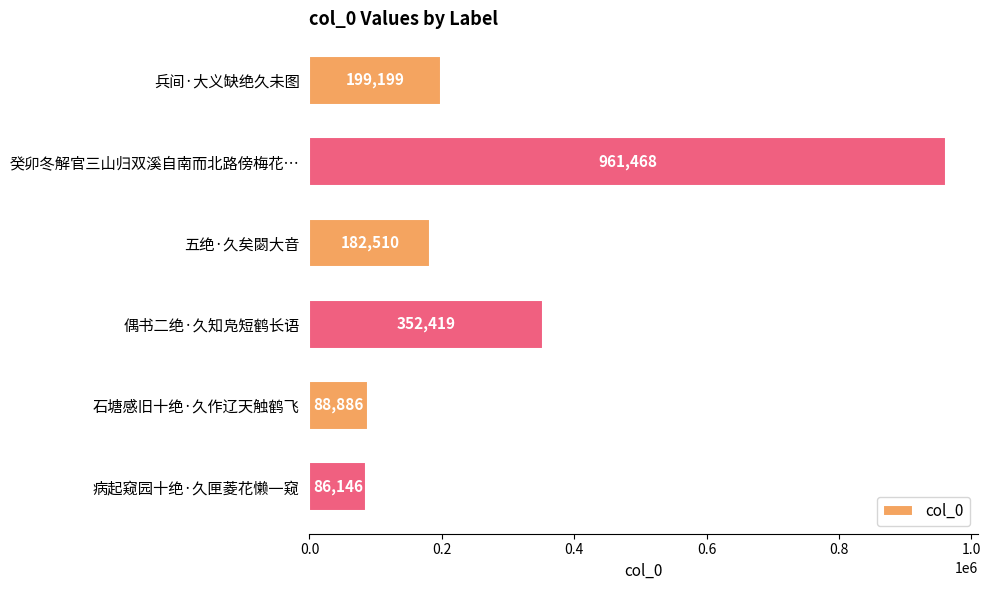

What is the sum of all values?

1870628